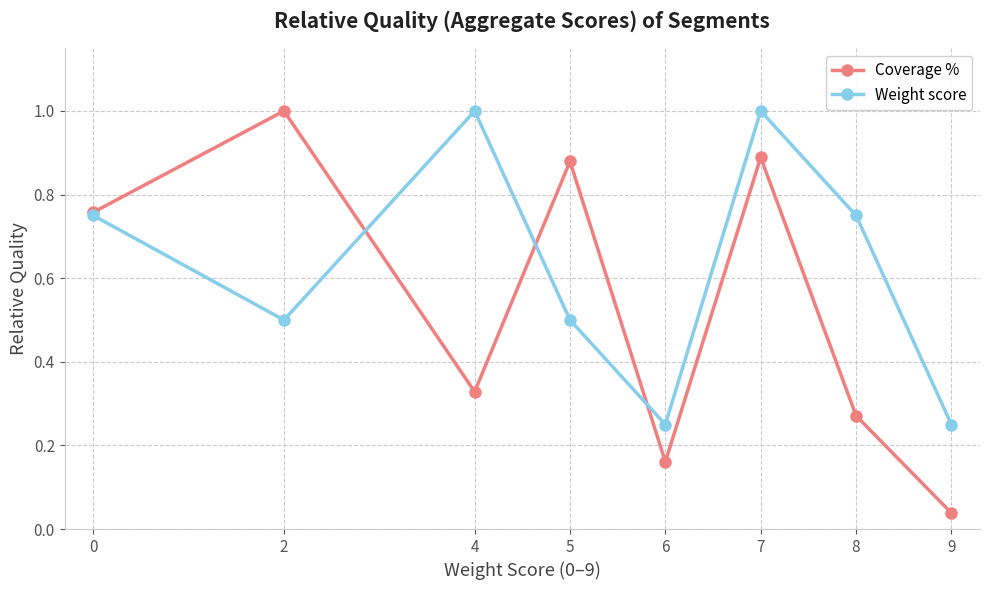

What value does the Coverage % series have at 2?

1.0